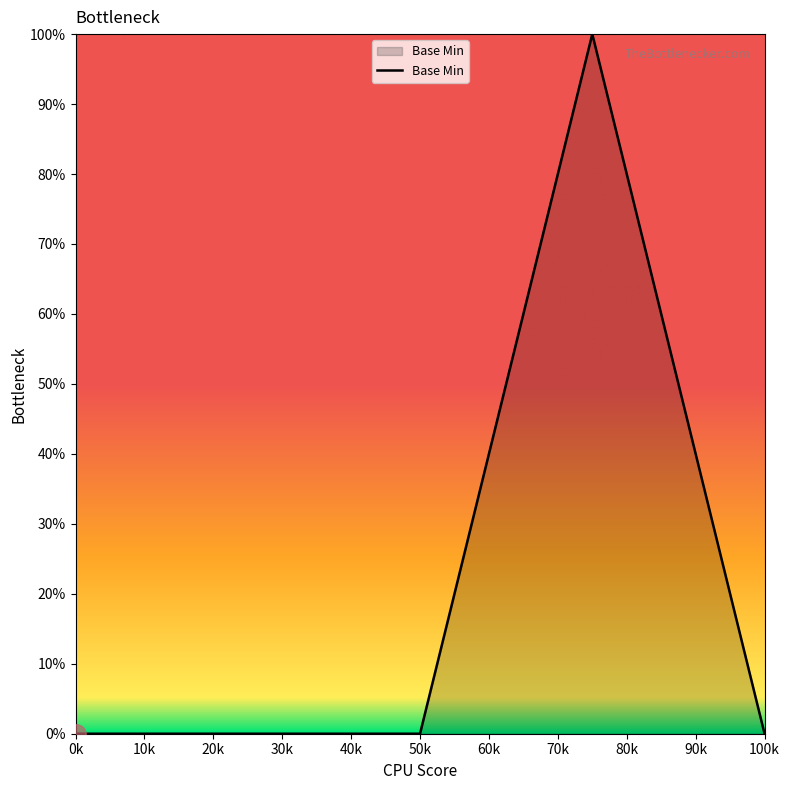

What is the sum of all values?

100